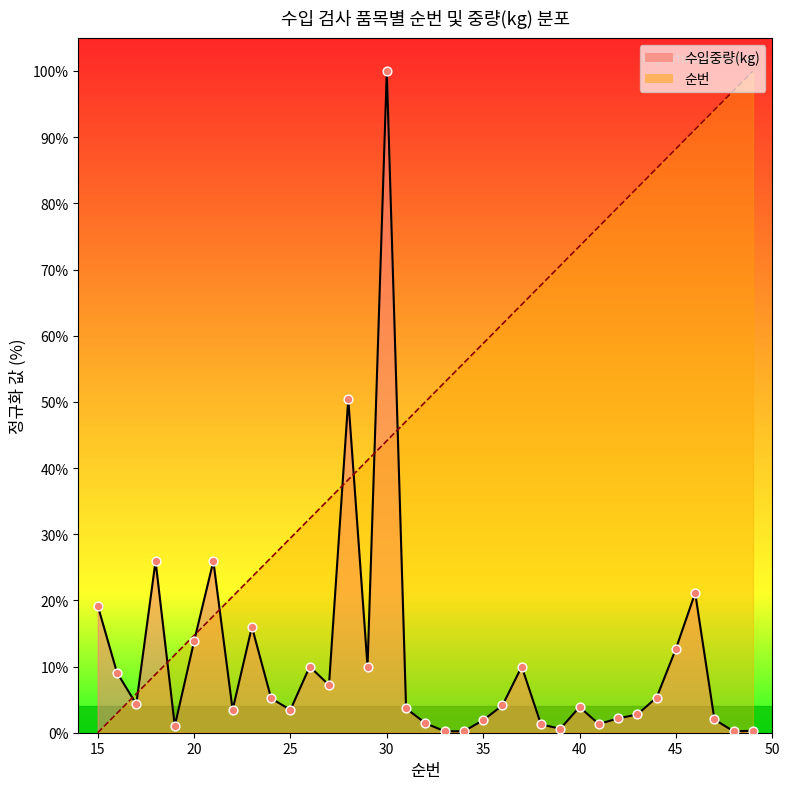

Which series reaches the minimum Y coordinate?

순번 선